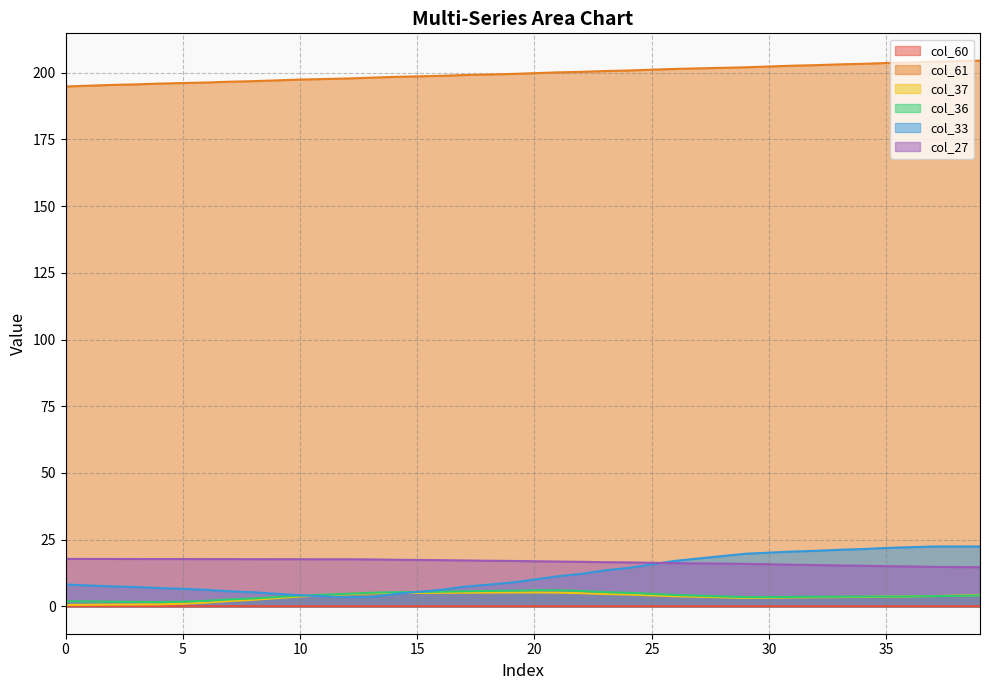

Rank the series by their maximum value, from lowest to highest.

col_60, col_37, col_36, col_27, col_33, col_61